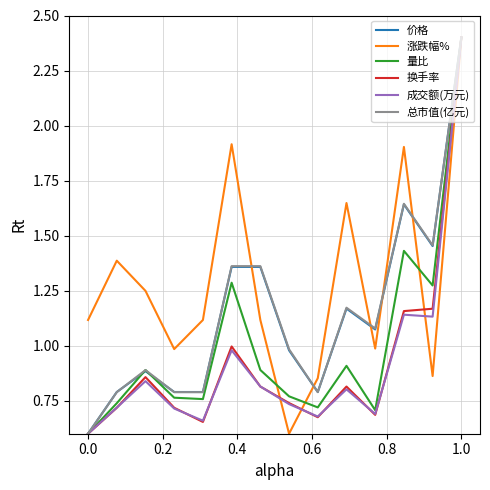

Which series has the largest total across all categories?

涨跌幅%